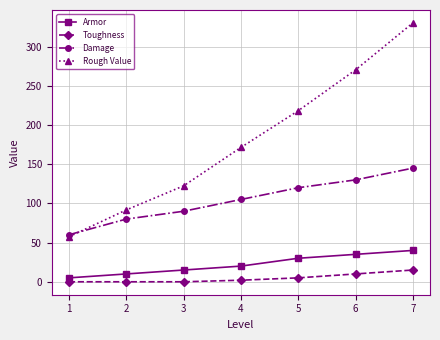

What is the value of the Toughness point at the 7th from the left?

15.0